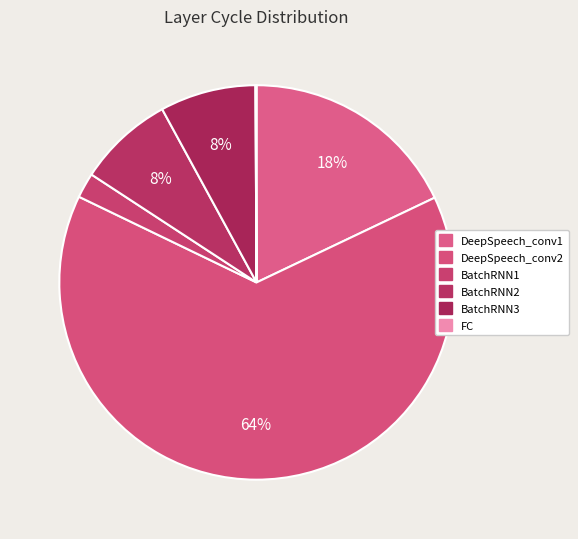

Combined, do FC and BatchRNN1 account for over 50%?

No